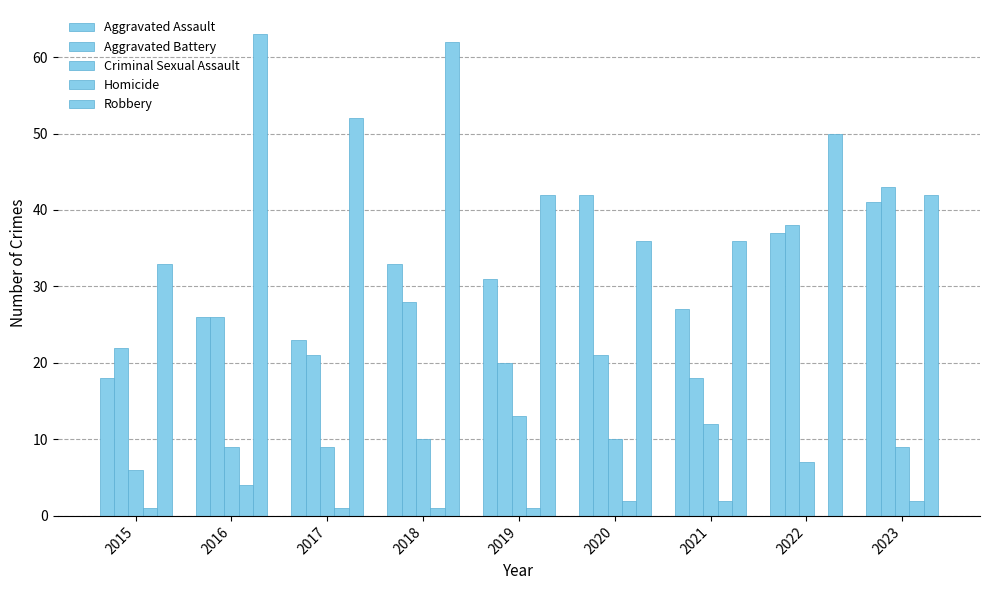

Are the bars grouped side by side (vs. stacked)?

Yes